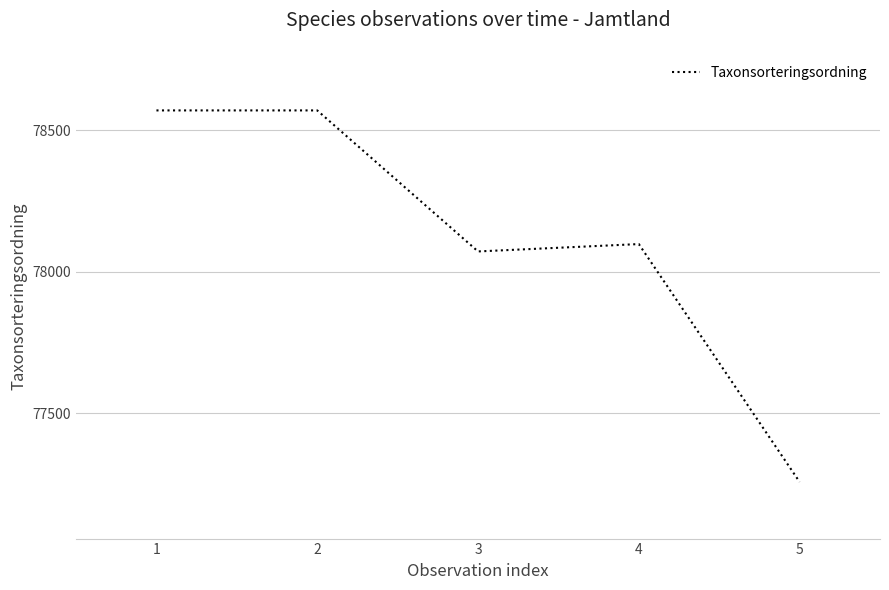

What is the smallest value displayed?

77258